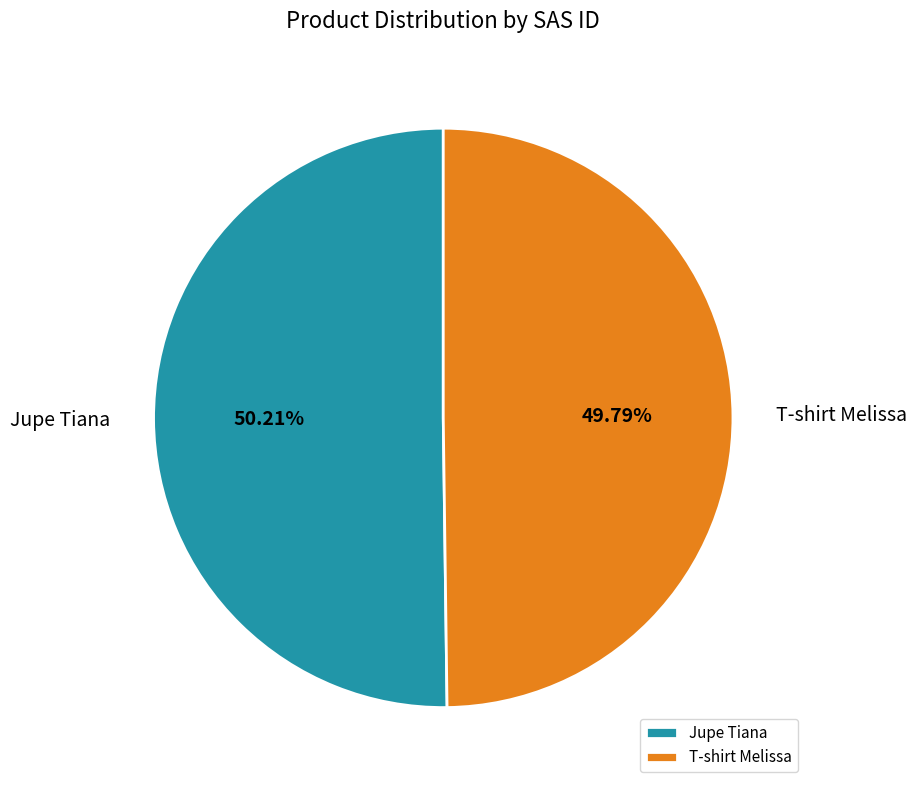

How many slices are in this pie chart?

2